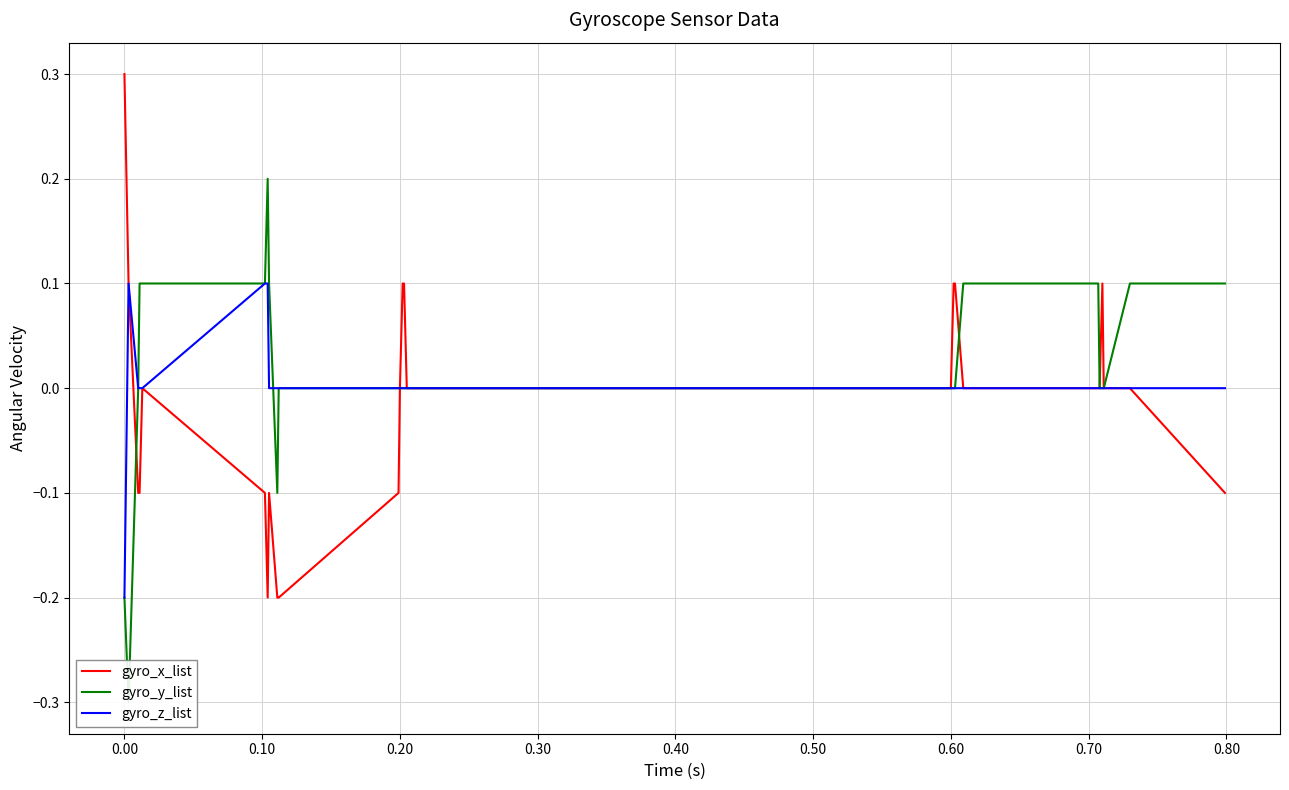

What is the difference between the maximum and minimum values in the gyro_x_list series?

0.5